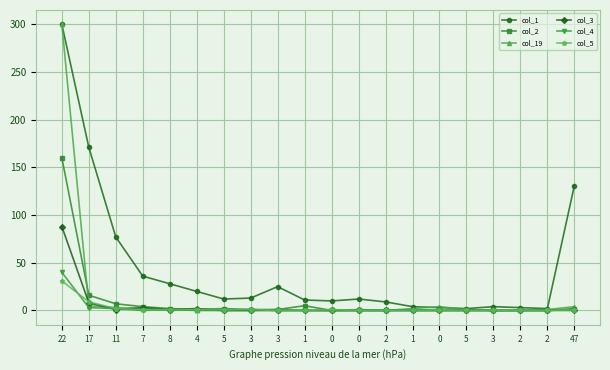

Rank the categories by col_2 value from lowest to highest.

0, 0, 2, 1, 0, 5, 3, 2, 2, 4, 3, 3, 8, 5, 47, 7, 1, 11, 17, 22